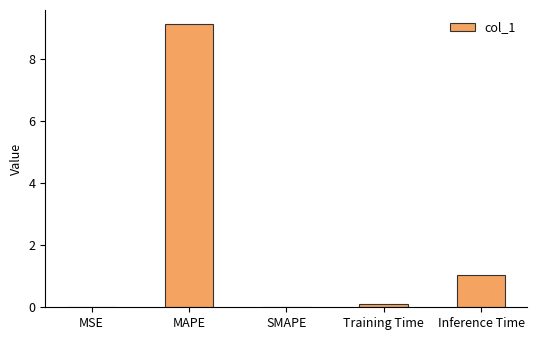

Is it true that the value at Training Time is 0.1?

True